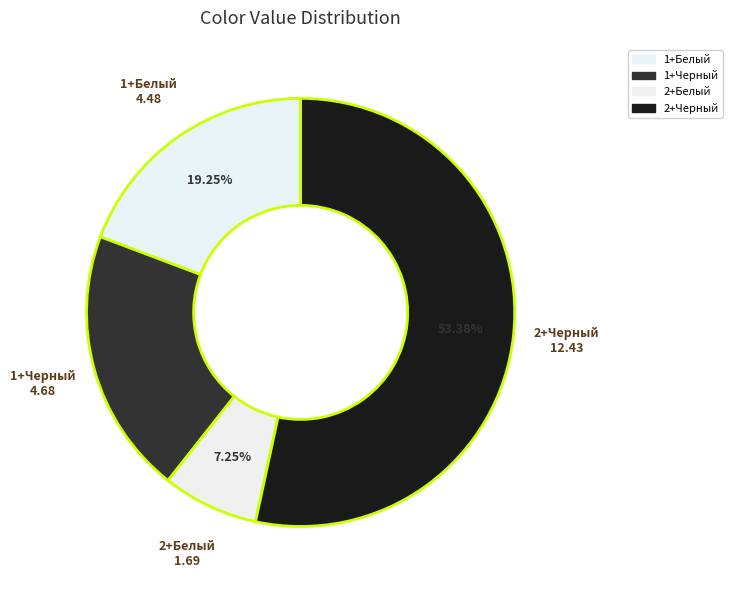

Combined, do 1+Белый and 1+Черный account for over 50%?

No